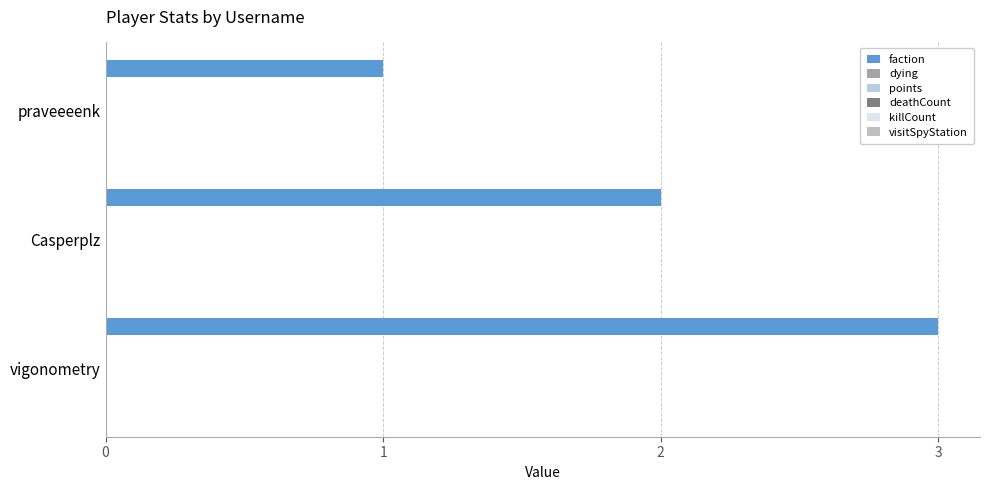

How many bars are there in total?

3